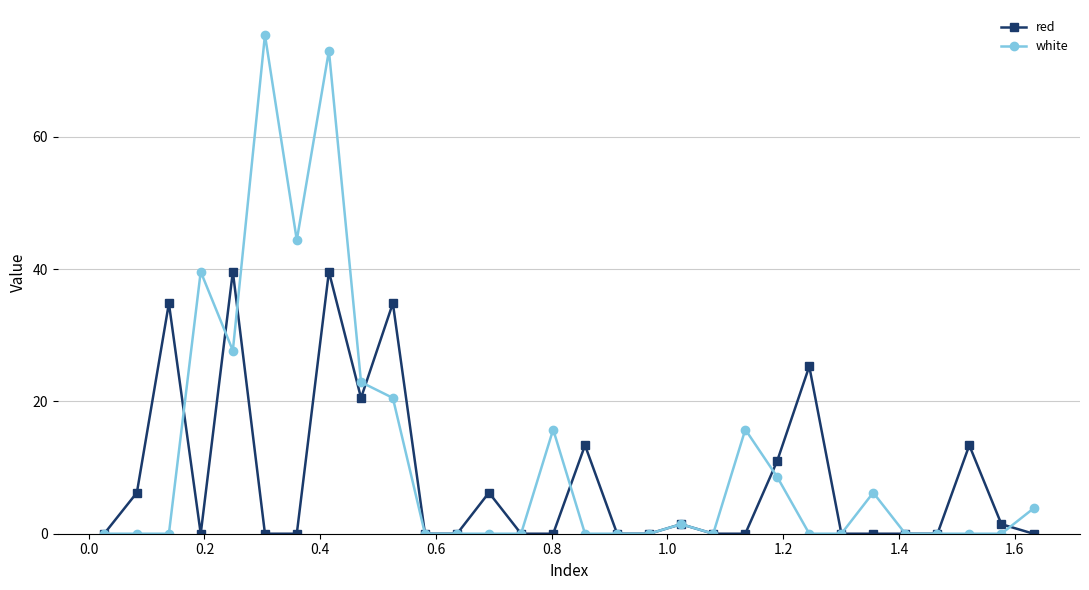

What is the value of the red point at the 9th from the left?

20.5